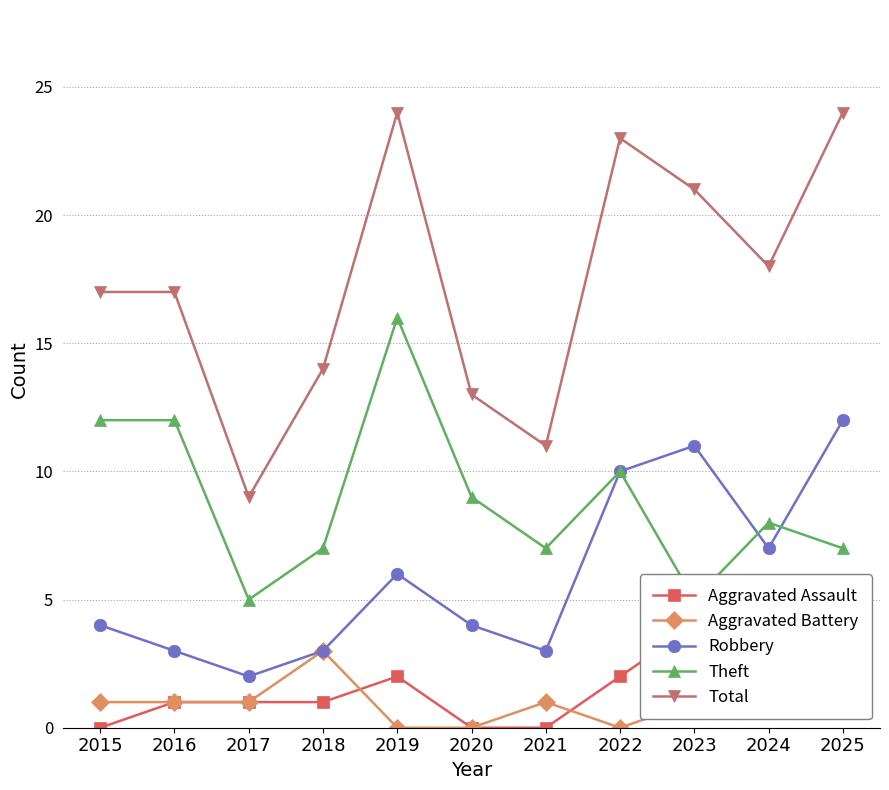

How many lines are shown in the chart?

5